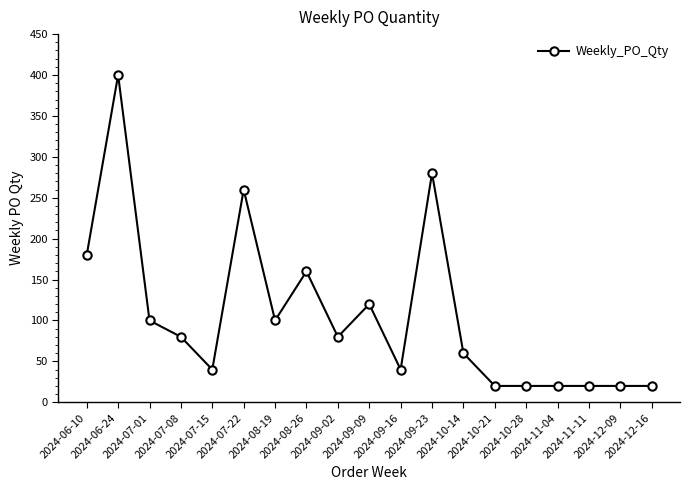

Reading right to left, extract all data points from this chart.

20	20	20	20	20	20	60	280	40	120	80	160	100	260	40	80	100	400	180